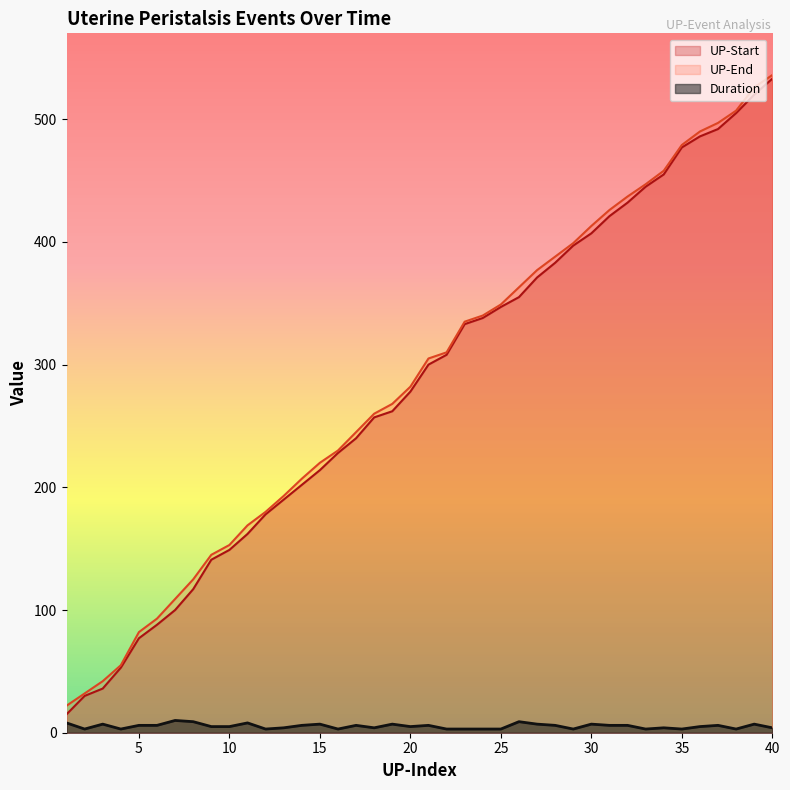

What is the value of the UP-Start point at the 35th from the left?

477